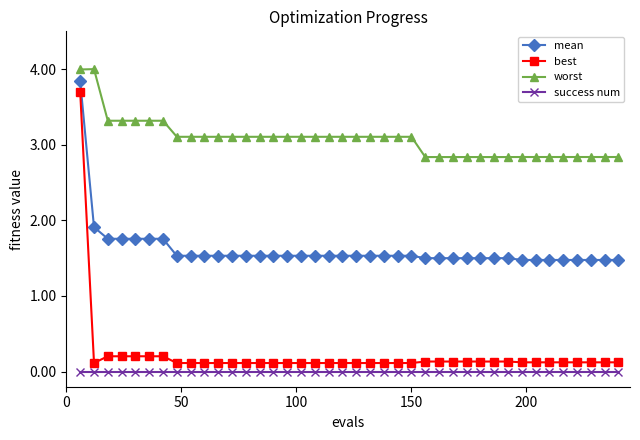

How many lines are shown in the chart?

4